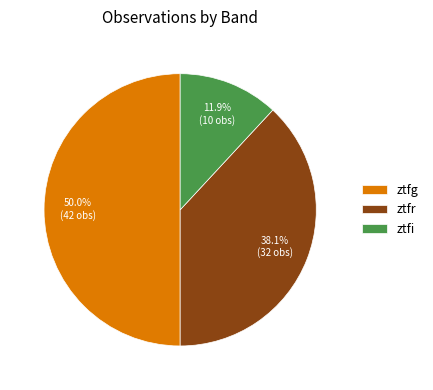

Rank the categories by value from lowest to highest.

ztfi, ztfr, ztfg